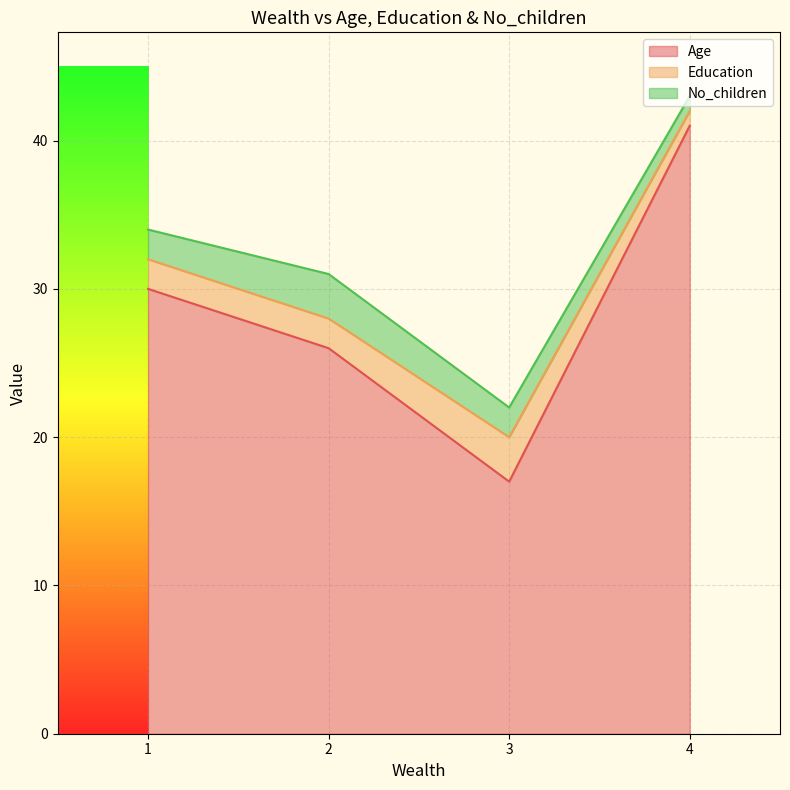

What is the greatest value displayed?

43